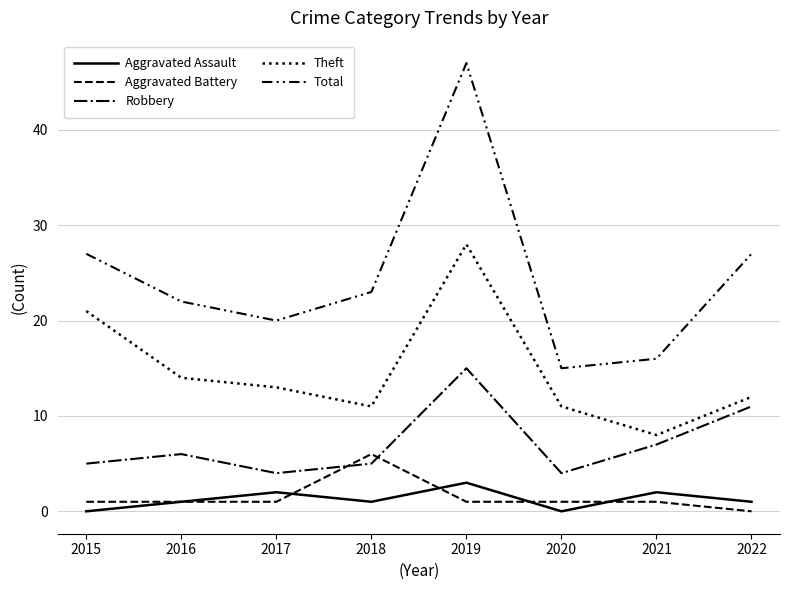

True or false: Robbery and Total cross at least once.

False